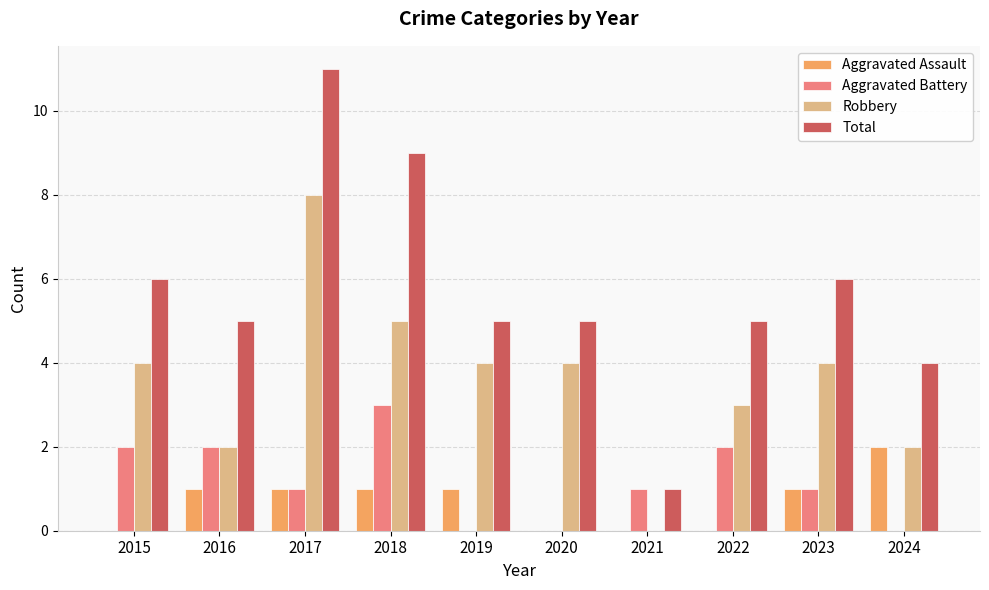

Are the bars horizontal?

No